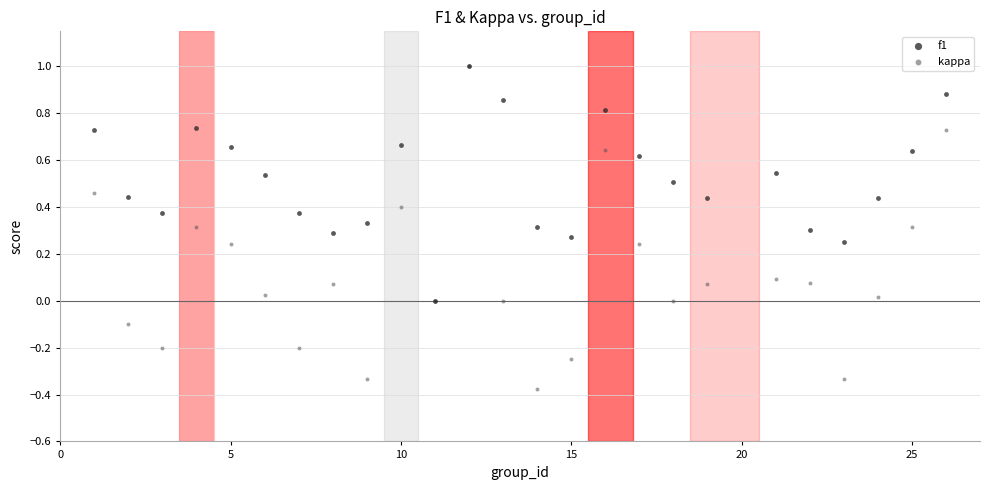

What are all the series names shown in the legend?

f1, kappa